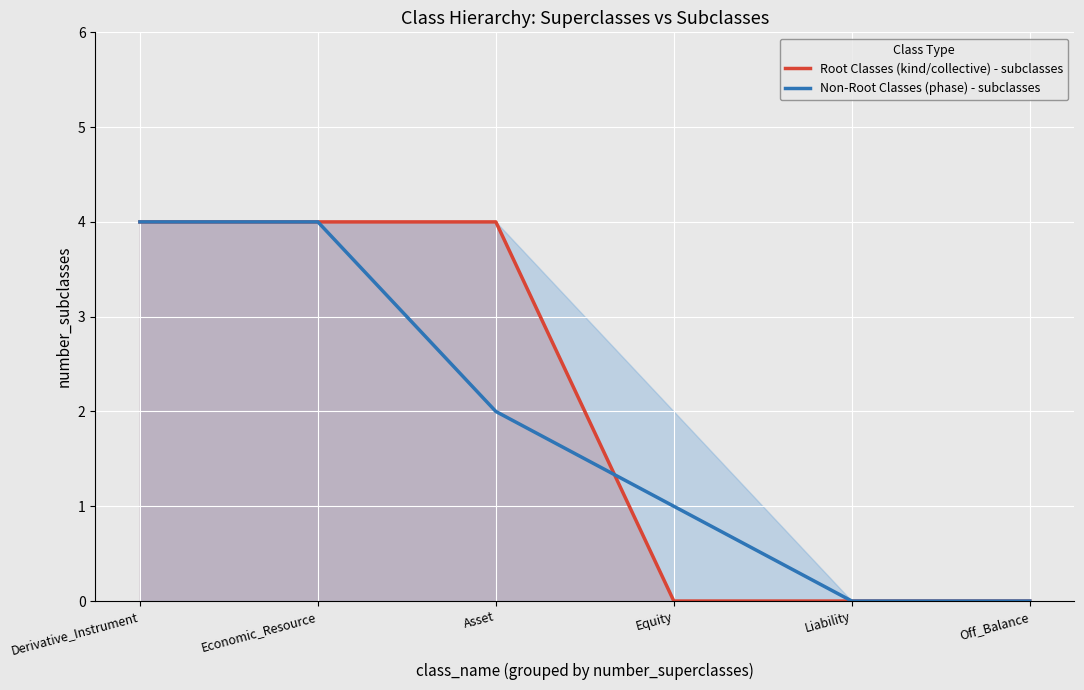

What is the label of the 2nd point from the left?

Economic_Resource